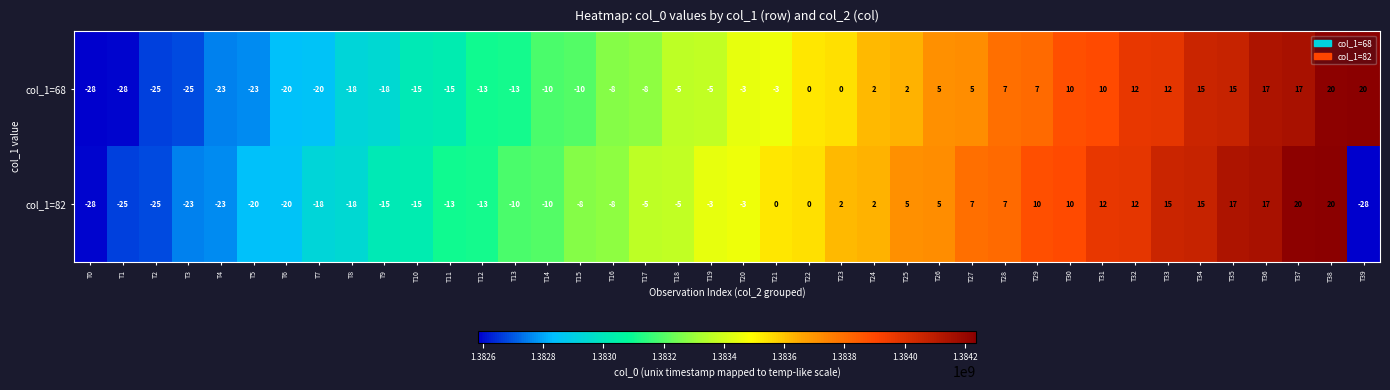

Rank the series at T29 from highest to lowest value.

col_1=82, col_1=68